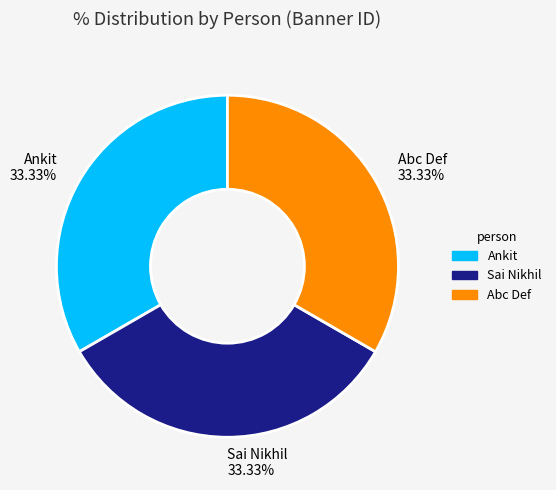

How many segments does this pie chart have?

3